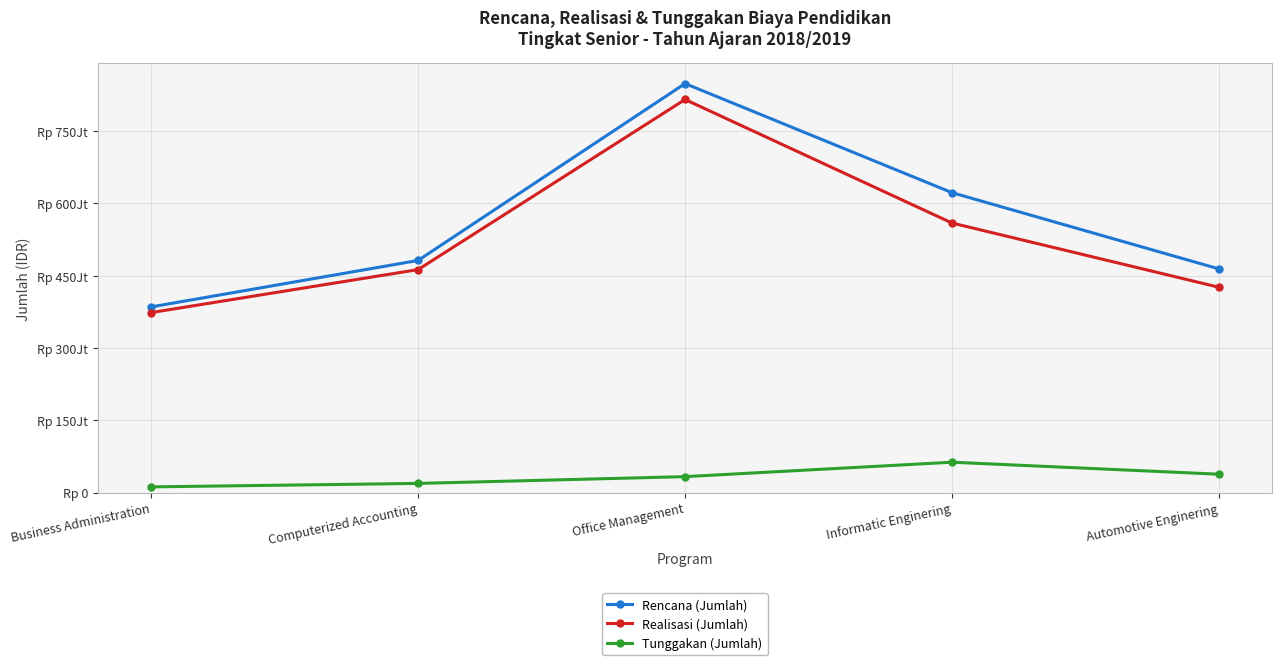

Is this an area chart (filled region under the line)?

No